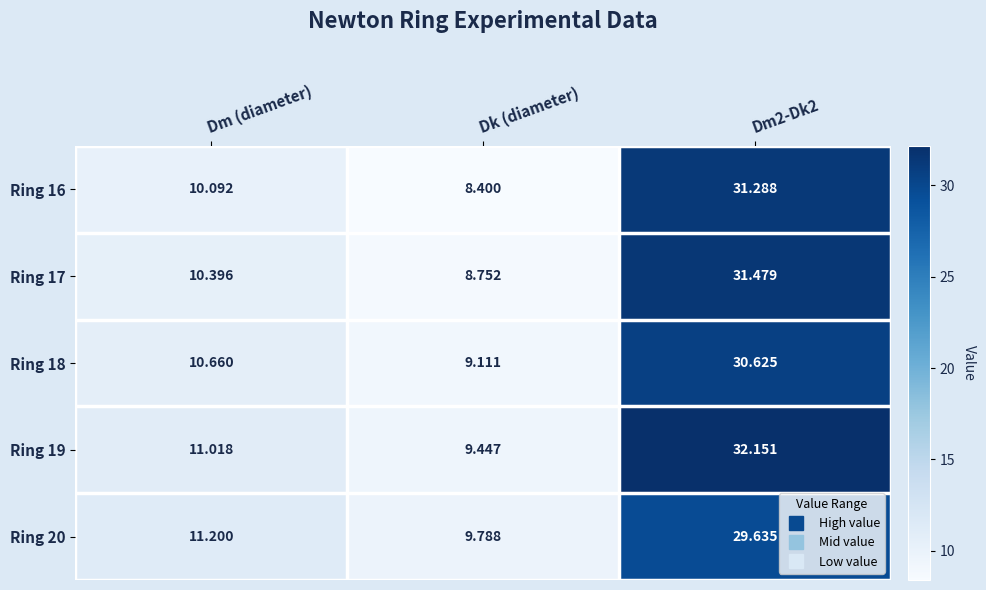

At which category does the chart reach its minimum across all series?

Dk (diameter)